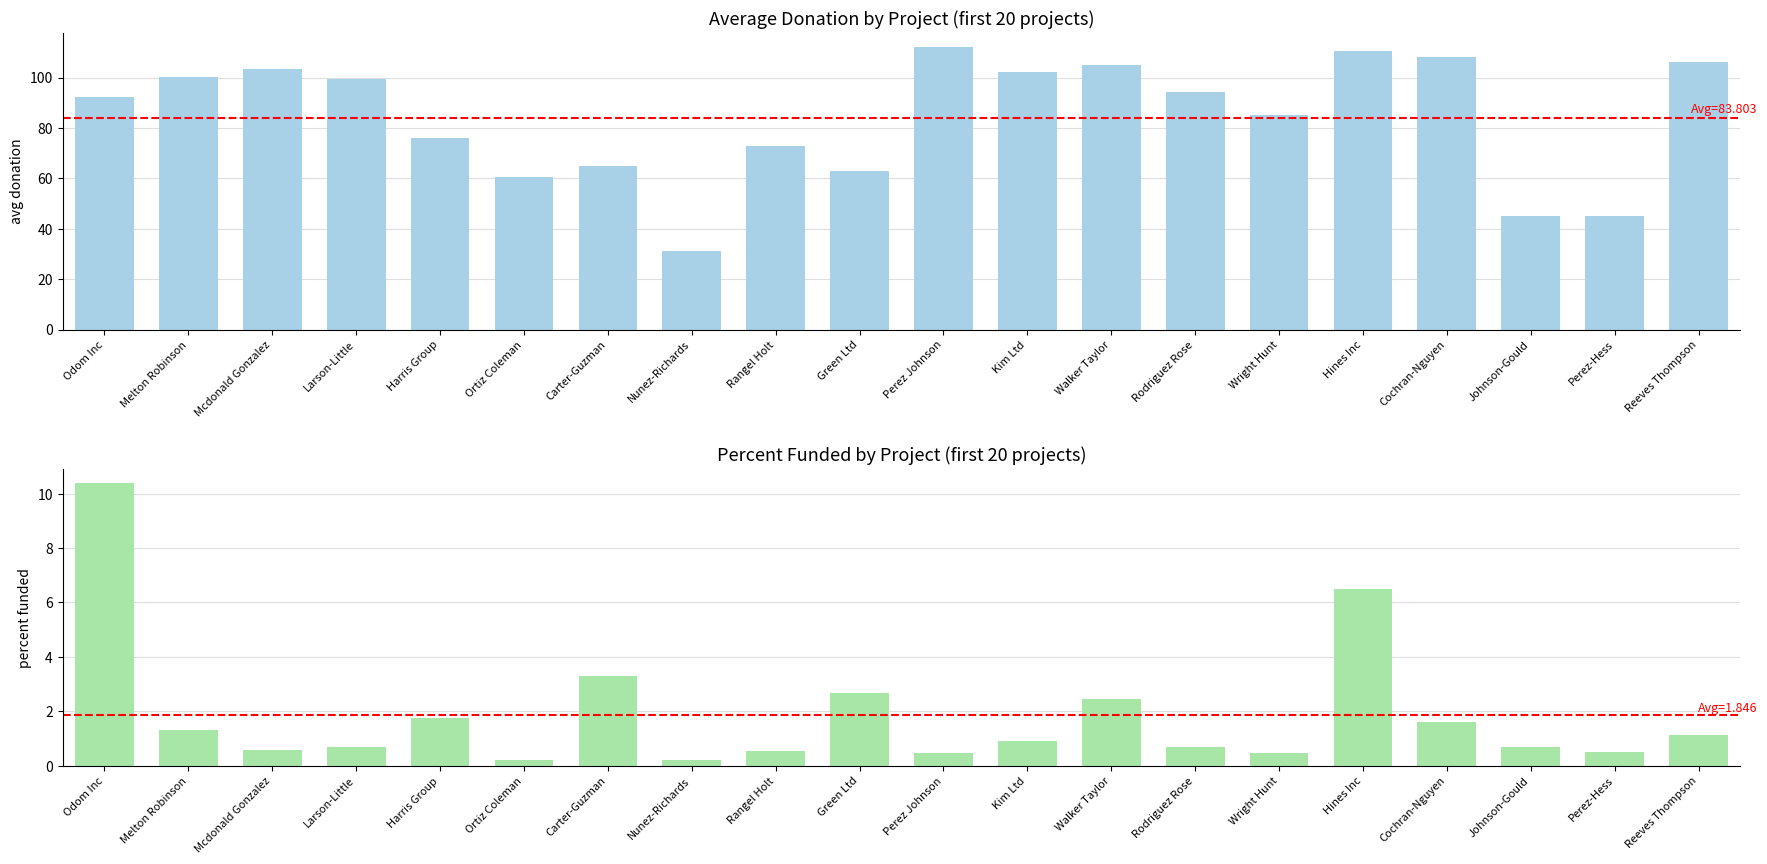

How many groups of bars are there?

20